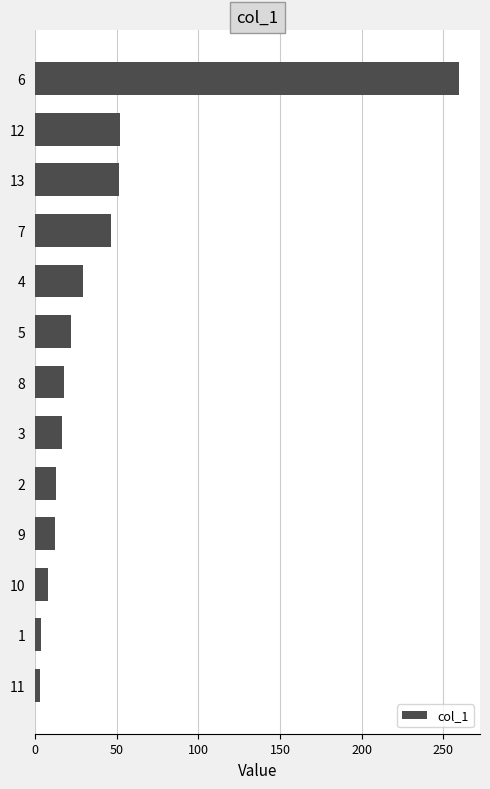

What is the difference between the second highest and second lowest values?

48.4